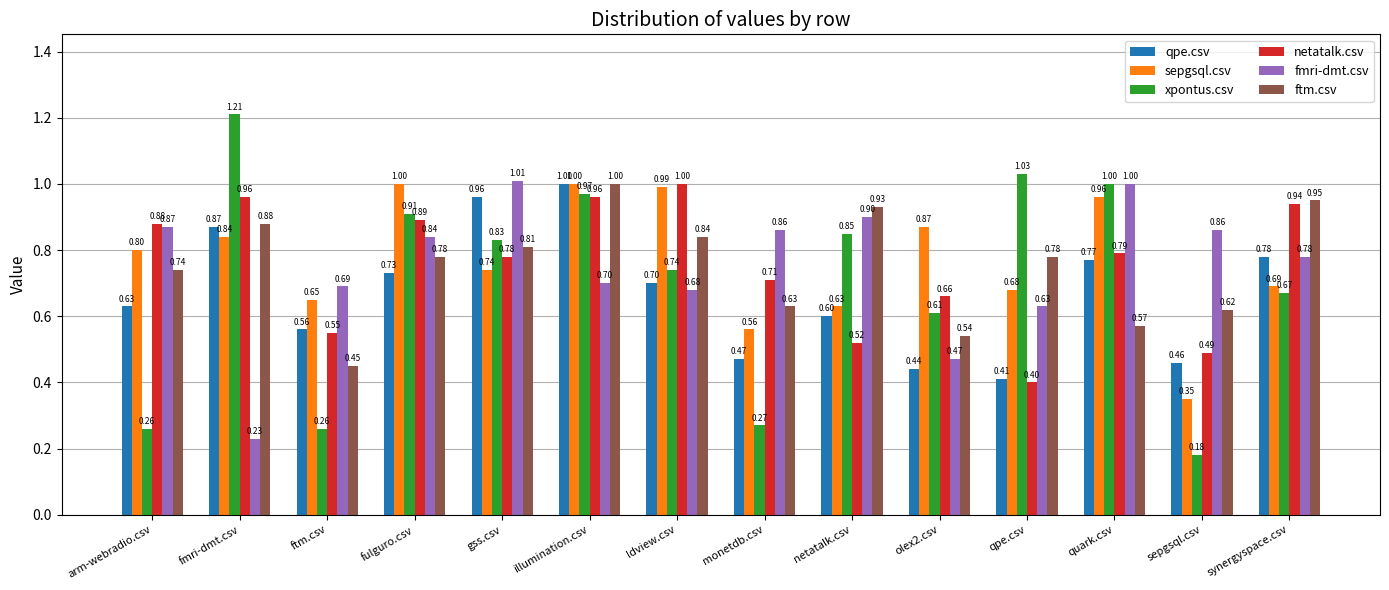

Which category has the lowest value in the fmri-dmt.csv series?

fmri-dmt.csv